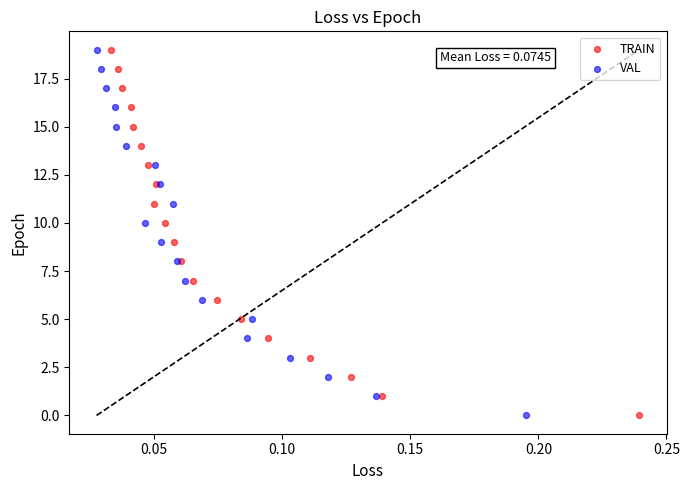

What are all the series names shown in the legend?

TRAIN, VAL